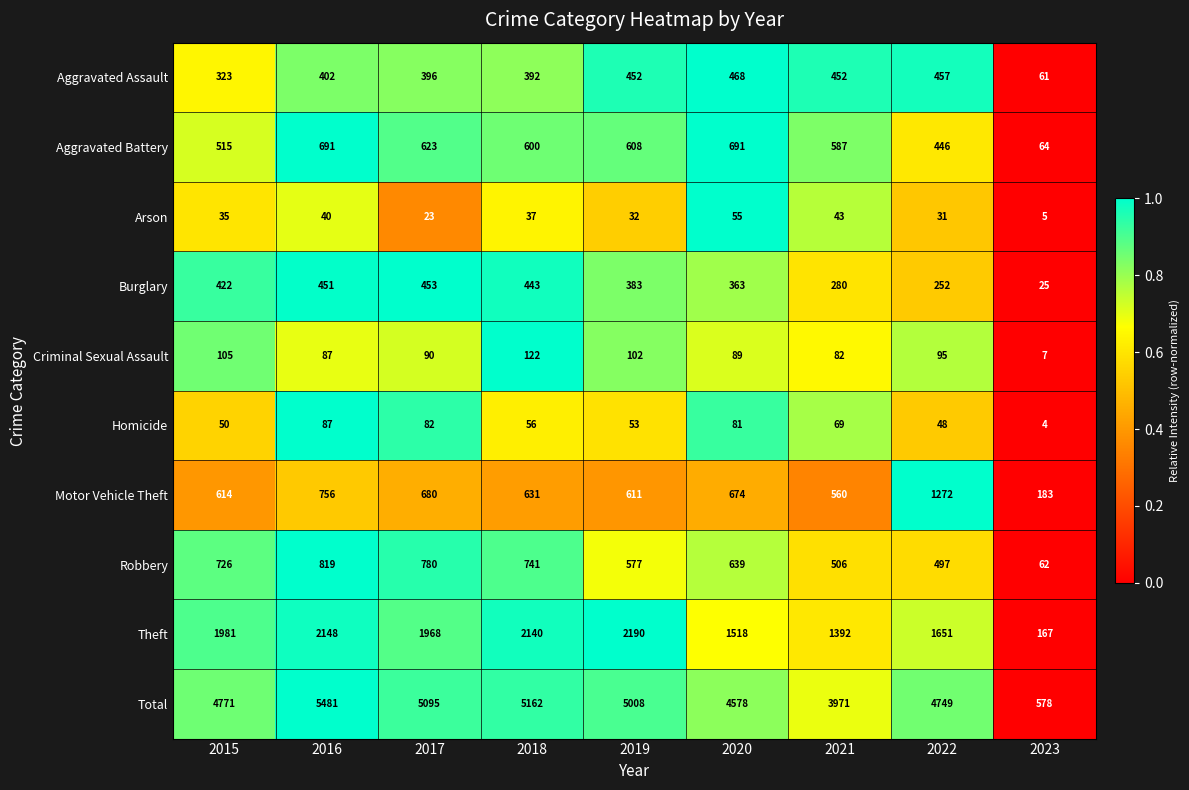

What is the average value of the Total series?

4377